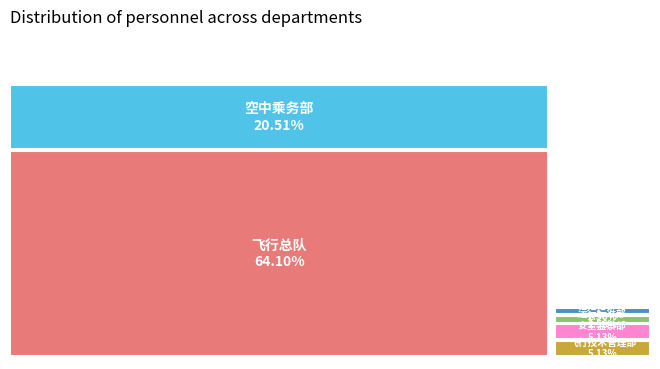

To the nearest percent, what portion does 空中乘务部 represent?

21%